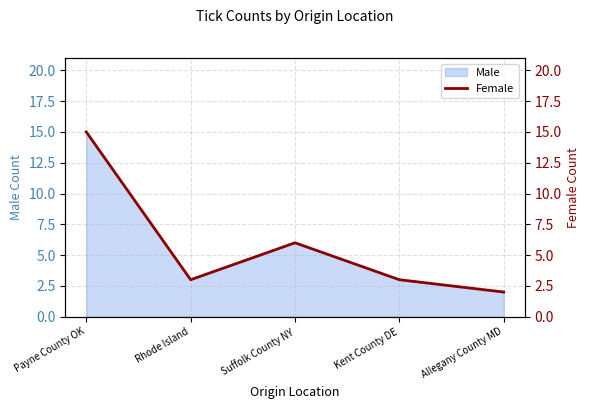

What is the label of the 1st point from the left?

Payne County OK